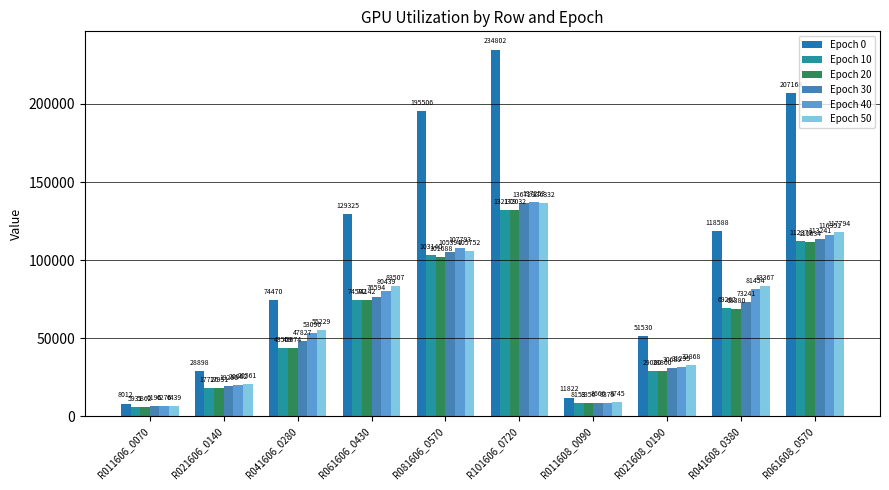

Which label corresponds to the largest value in the chart?

R101606_0720